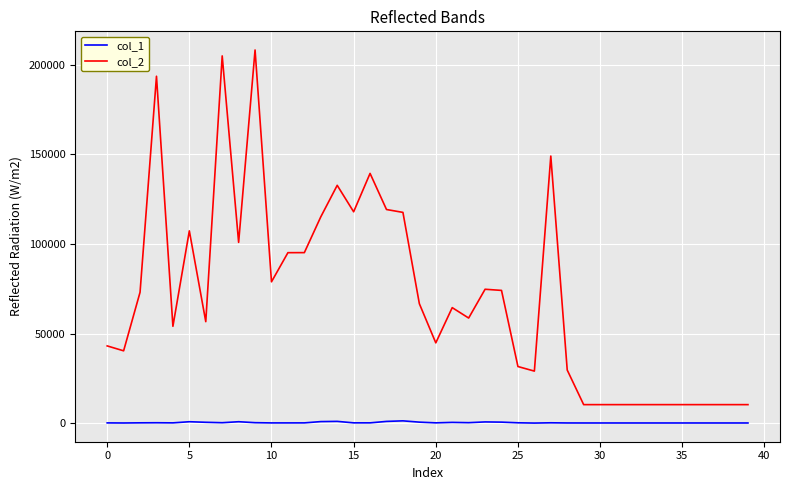

Which series has the largest total across all categories?

col_2